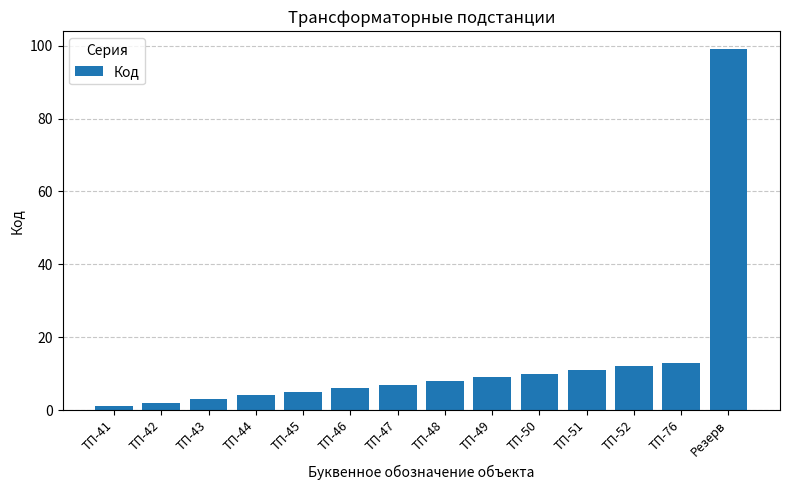

What is the minimum value shown in the chart?

1